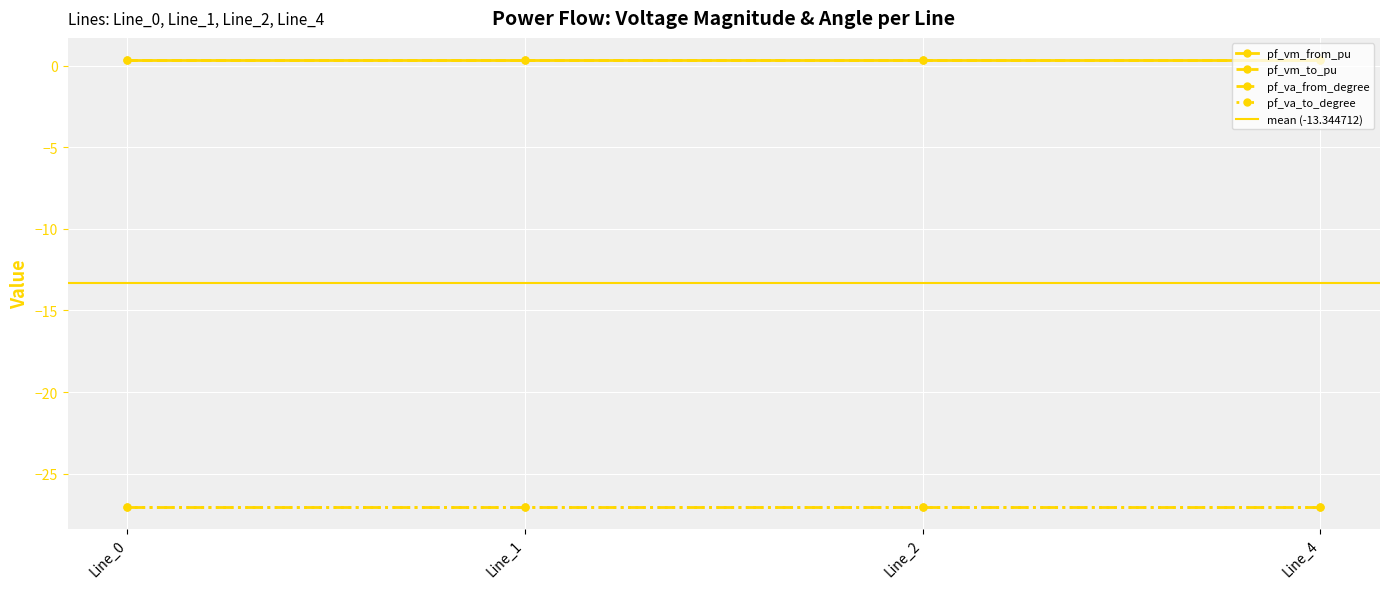

What are all the series names shown in the legend?

pf_vm_from_pu, pf_vm_to_pu, pf_va_from_degree, pf_va_to_degree